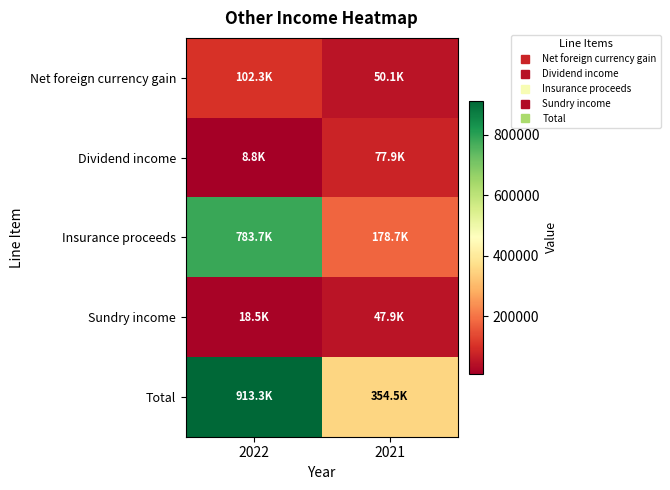

Reading right to left, extract all data points from this chart.

Net foreign currency gain: 2021=50087	2022=102310
Dividend income: 2021=77893	2022=8805
Insurance proceeds: 2021=178660	2022=783730
Sundry income: 2021=47902	2022=18493
Total: 2021=354542	2022=913338